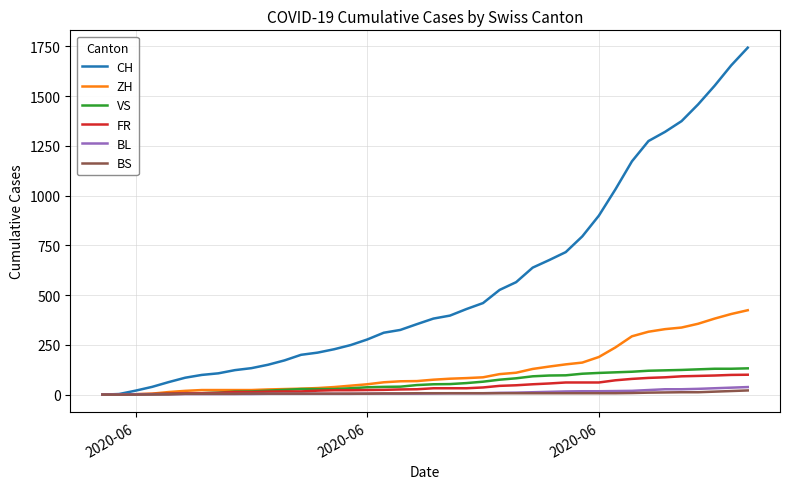

Which series has the widest spread of values?

CH